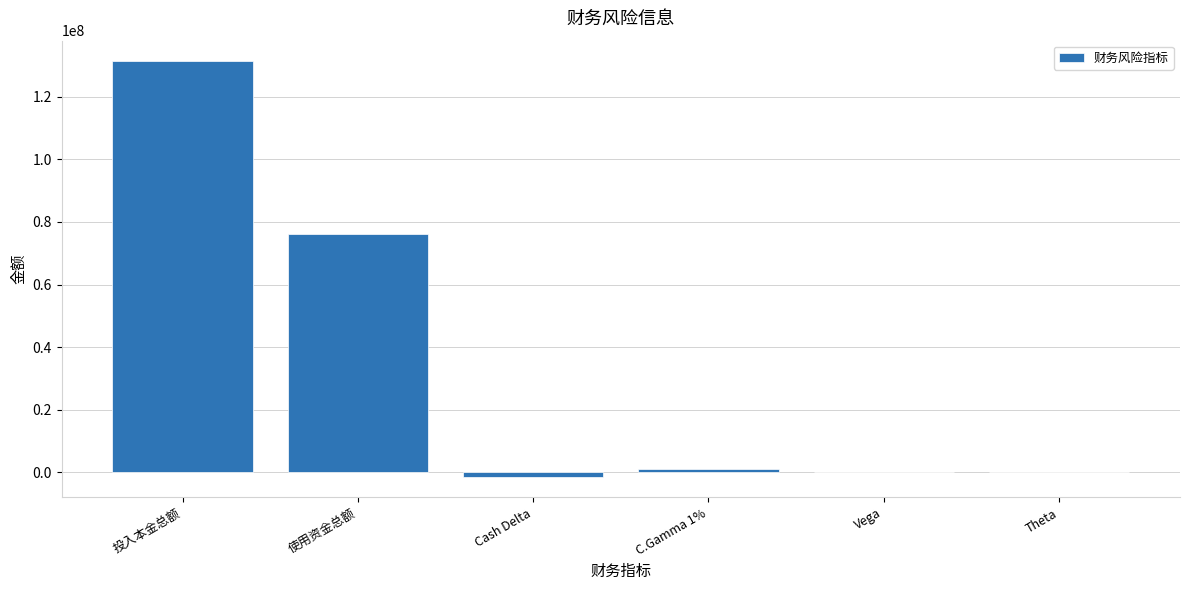

Where is the data nearest to the value 64954778?

使用资金总额